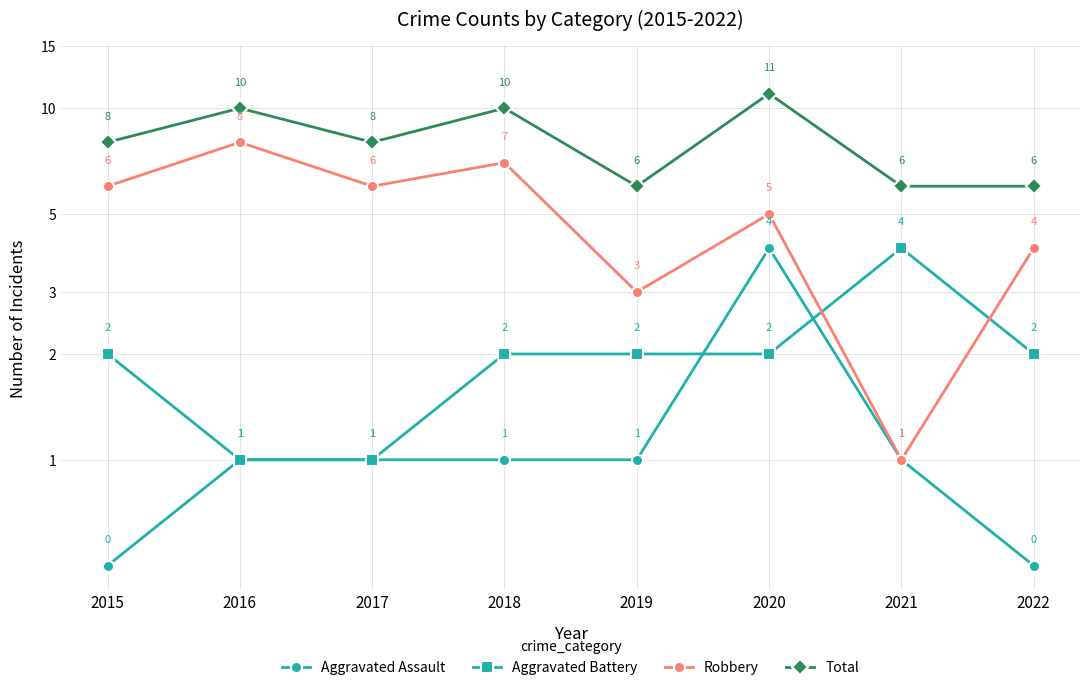

True or false: Total has more than 1 points higher than both neighbors.

True